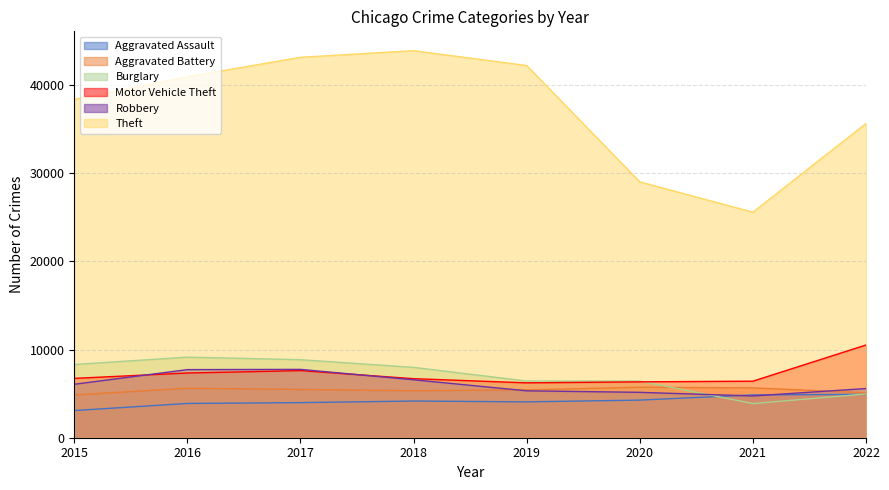

The value of Aggravated Battery at 2016 is 5616. True or false?

True